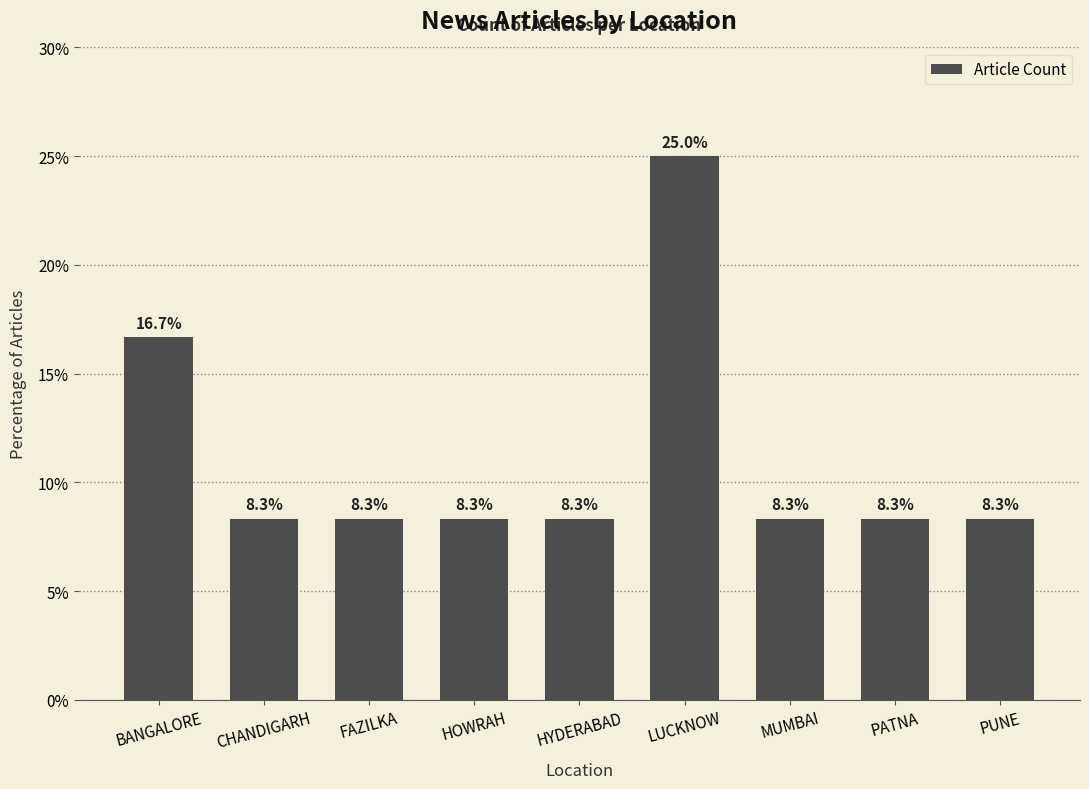

True or false: the data shows 8.3 at HYDERABAD.

True